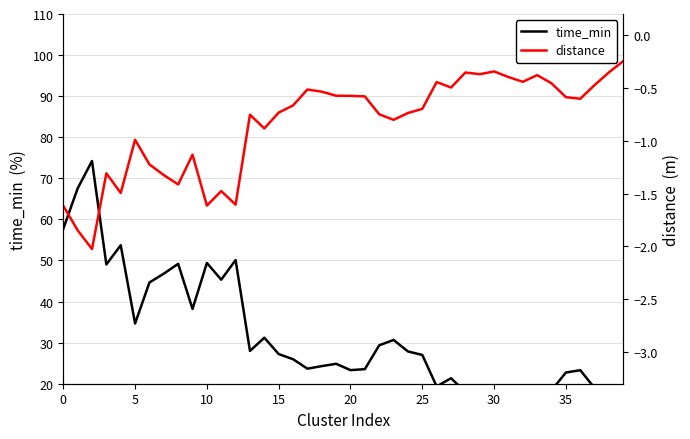

What is the greatest value displayed?

74.2